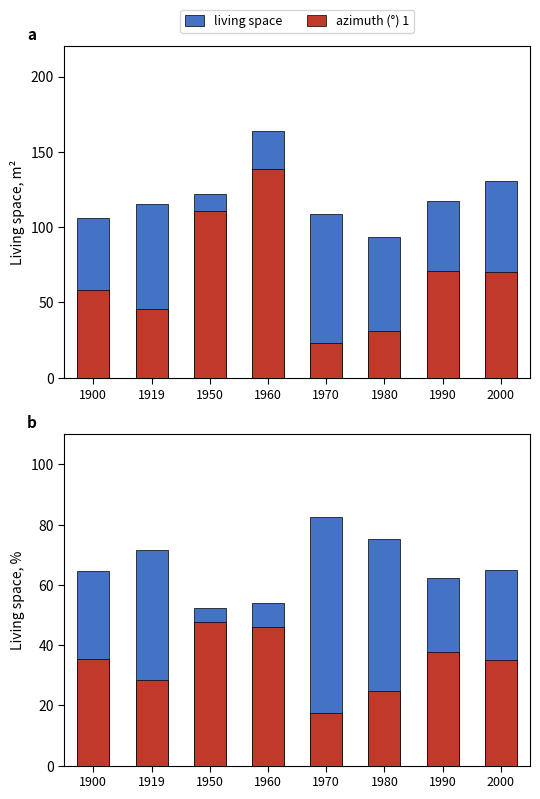

Is it true that living space equals 71.7 at 1919?

True